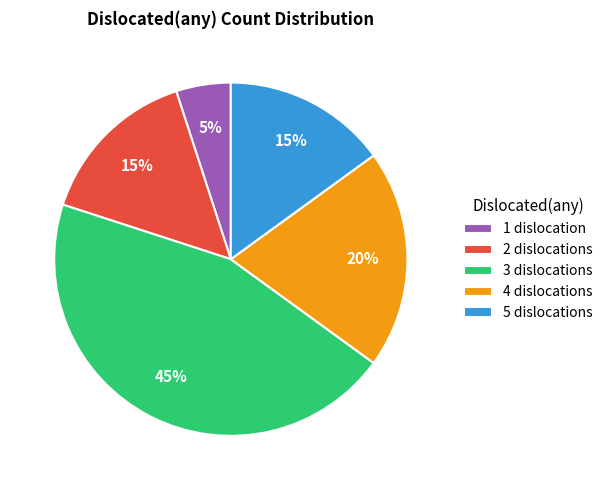

Between 1 dislocation and 5 dislocations, which is larger?

5 dislocations